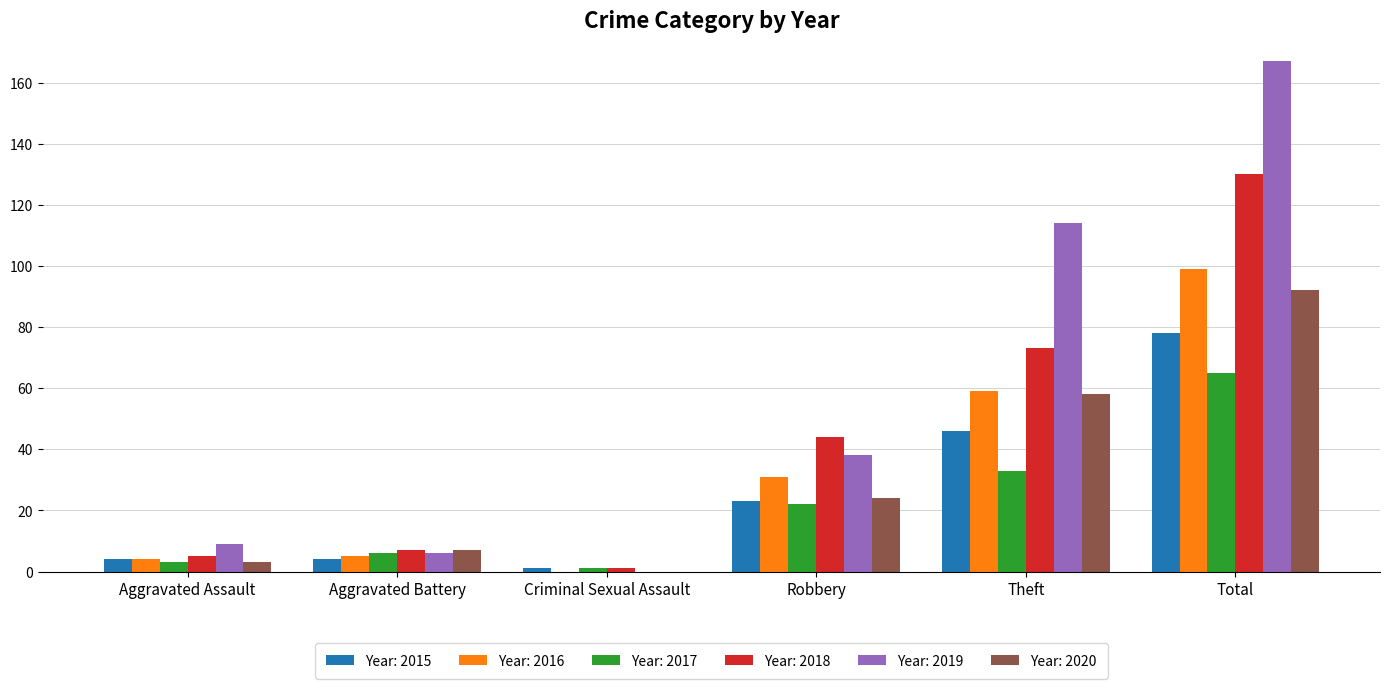

The Year: 2015 series shows 119 at Total. True or false?

False